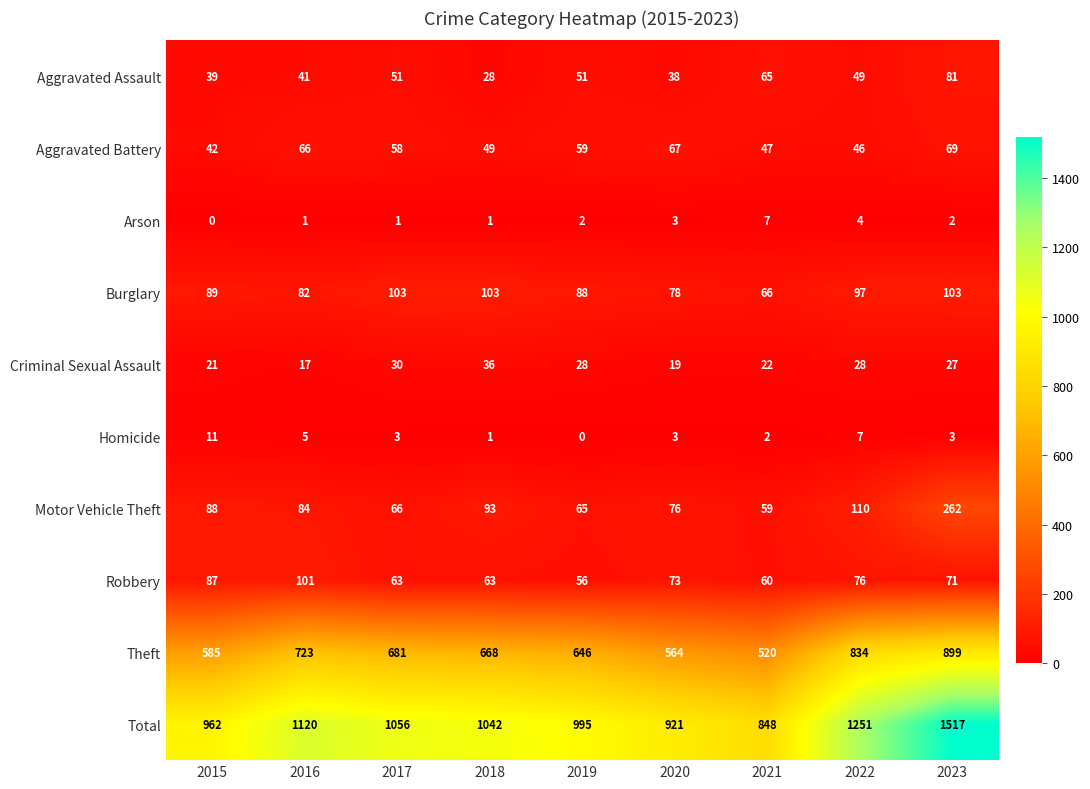

Is it true that Homicide equals 5 at 2023?

False